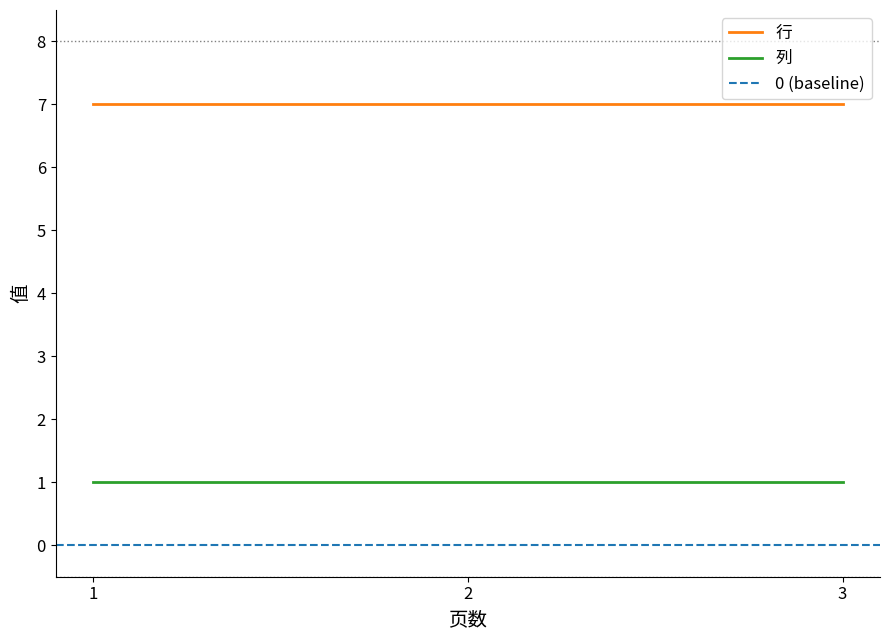

True or false: 列 has a value of 1 at 3.

True